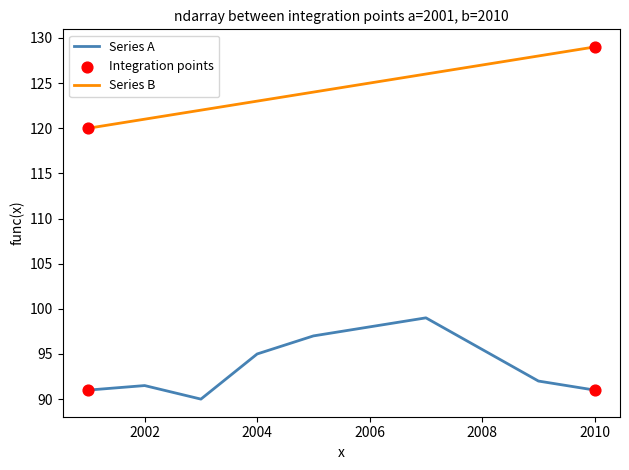

Which series has the largest total across all categories?

Series B